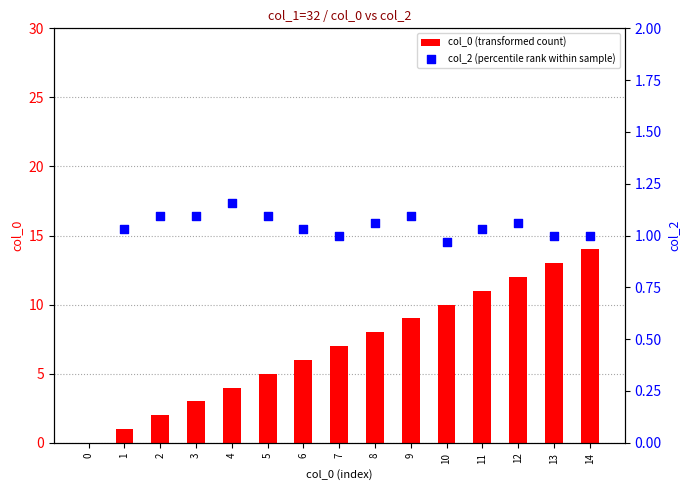

Which series contains the highest Y value?

col_2 (percentile rank within sample)